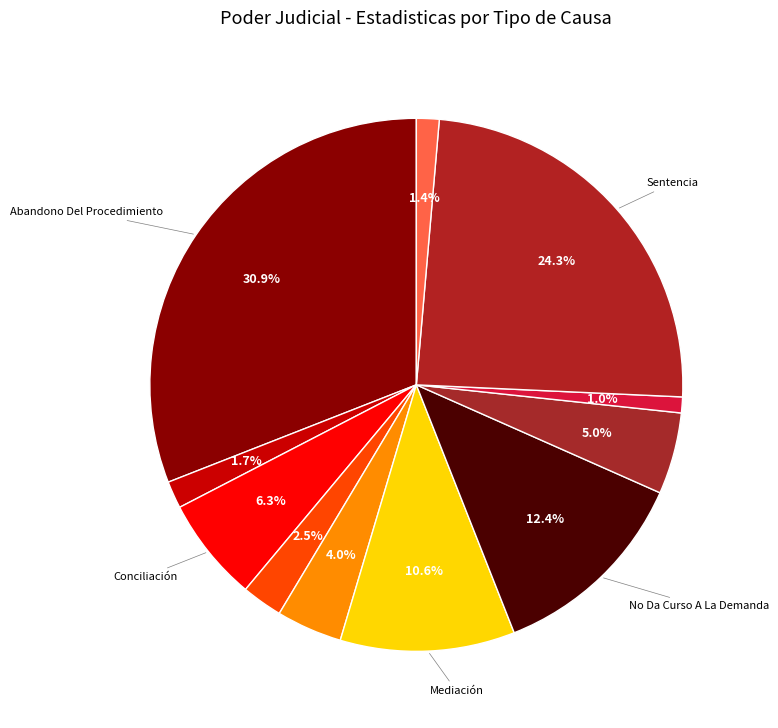

Which category has the biggest portion of the pie?

Abandono Del Procedimiento